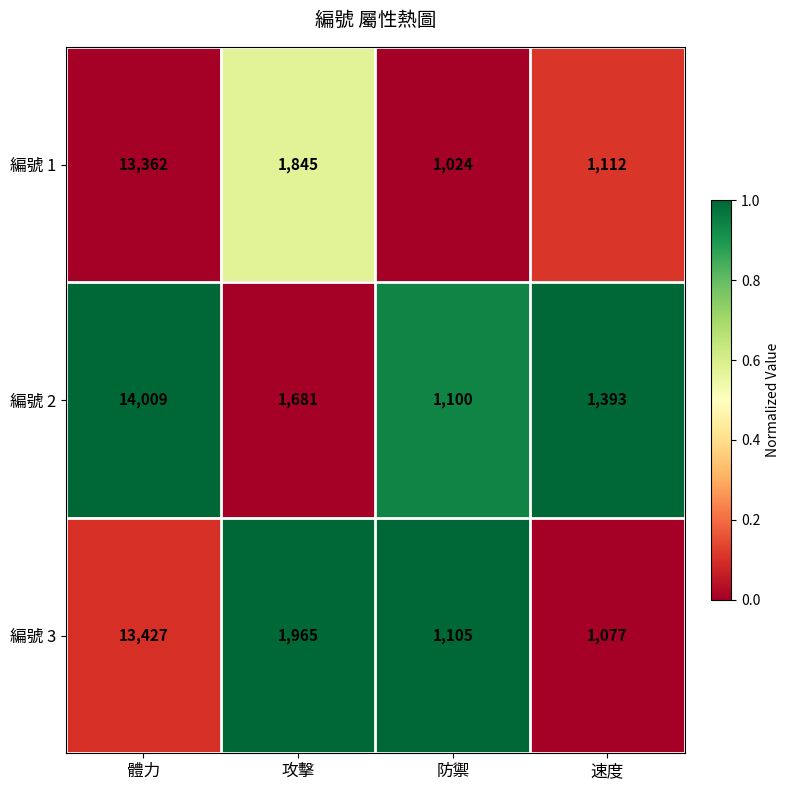

What is the maximum value shown in the chart?

14009